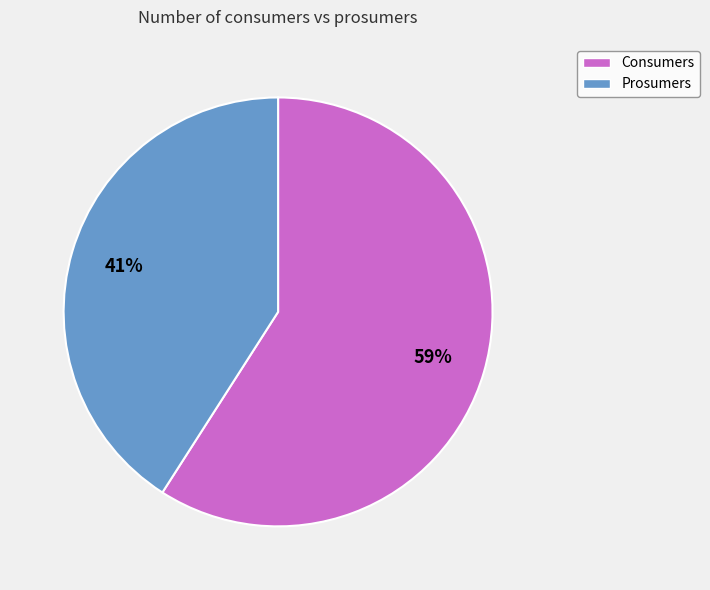

Rank the categories by value from lowest to highest.

Prosumers, Consumers